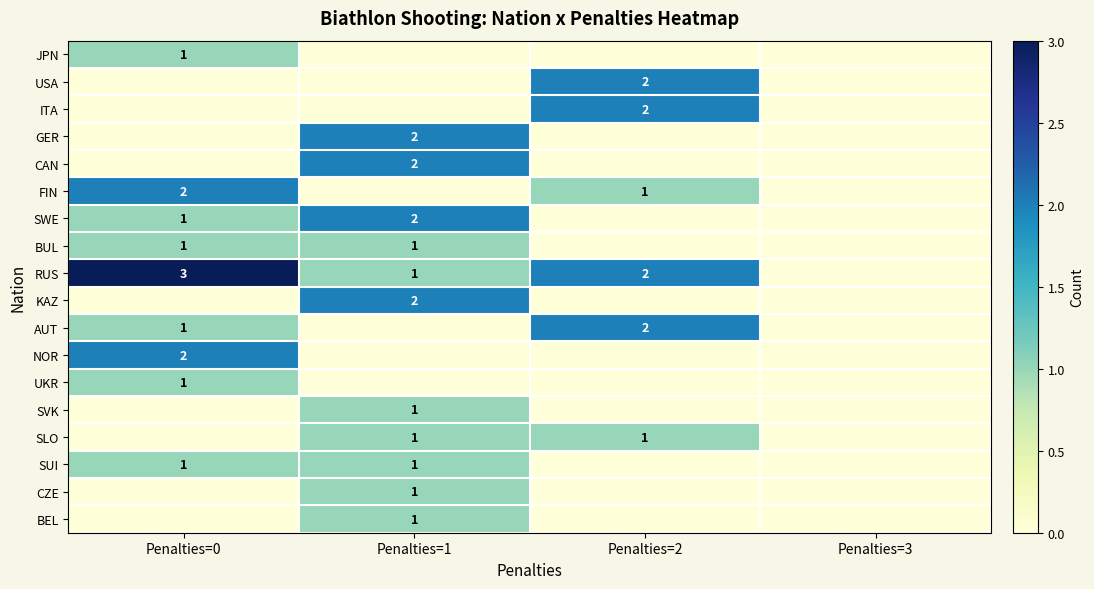

Is it true that SUI equals 0 at Penalties=0?

False